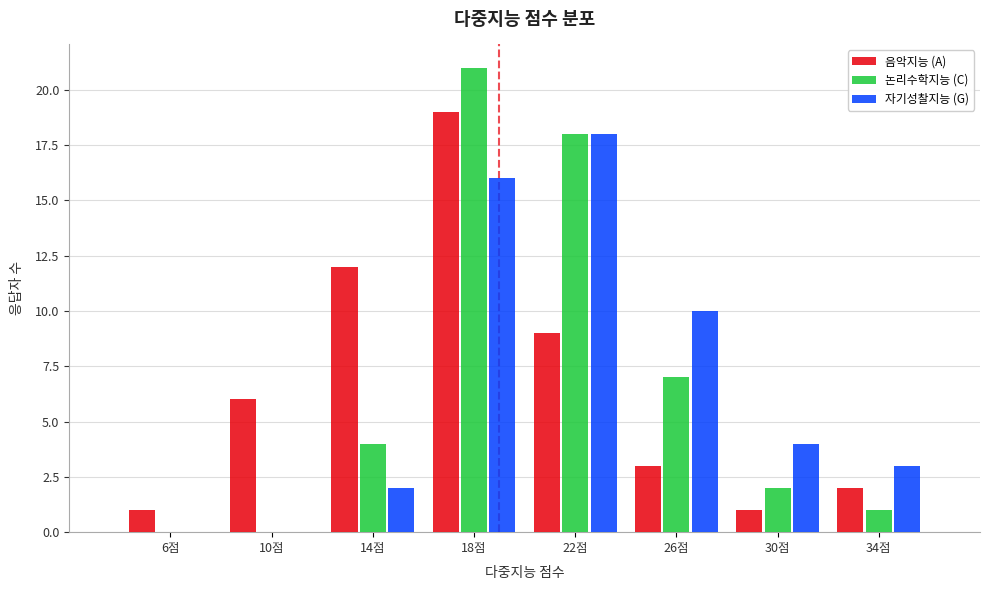

Reading right to left, extract all data points from this chart.

음악지능 (A): 34점=2	30점=1	26점=3	22점=9	18점=19	14점=12	10점=6	6점=1
논리수학지능 (C): 34점=1	30점=2	26점=7	22점=18	18점=21	14점=4	10점=0	6점=0
자기성찰지능 (G): 34점=3	30점=4	26점=10	22점=18	18점=16	14점=2	10점=0	6점=0